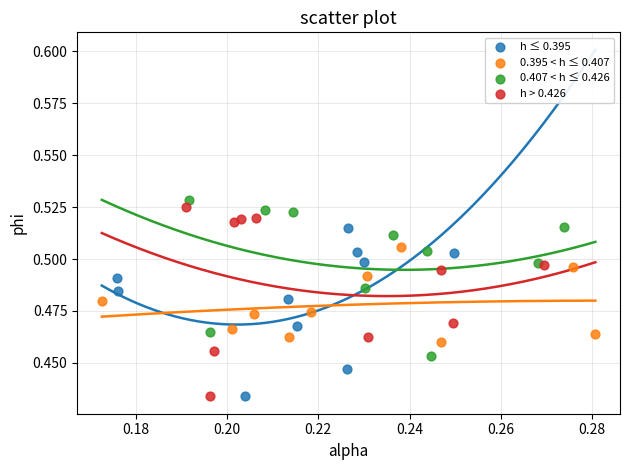

Which series has the largest Y range (max minus min)?

h > 0.426